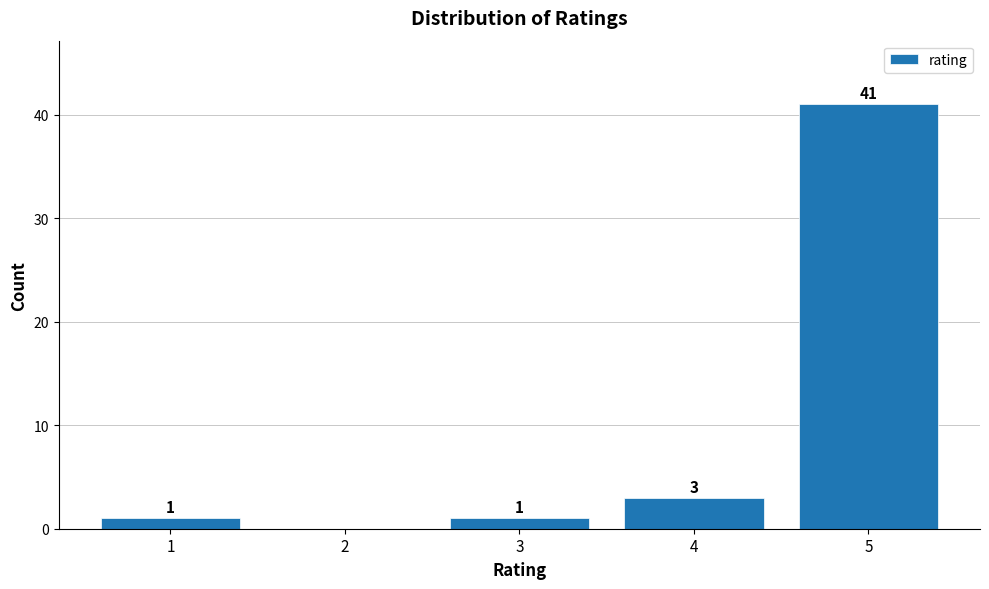

Reading right to left, list all the values displayed in this chart.

5=41	4=3	3=1	2=0	1=1